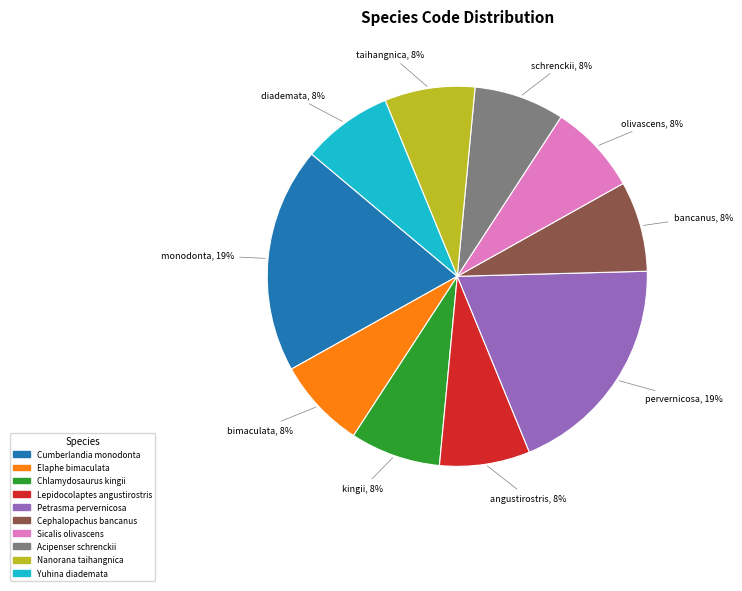

Which has a higher value, Chlamydosaurus kingii or Cumberlandia monodonta?

Cumberlandia monodonta